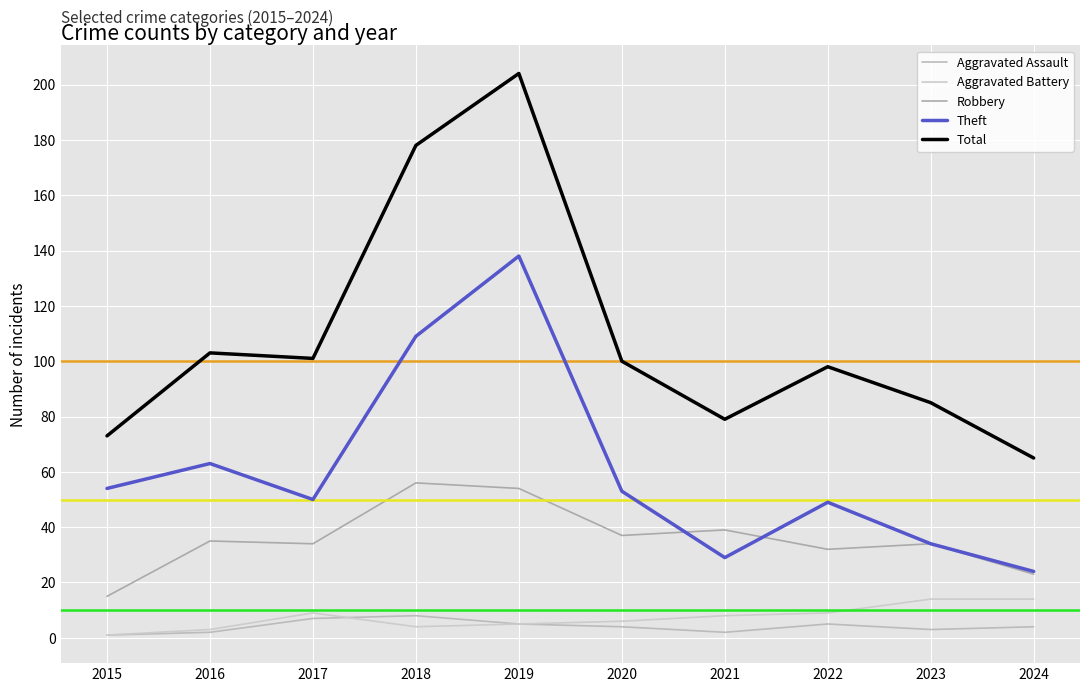

How many values in the Aggravated Battery series are below 8?

5